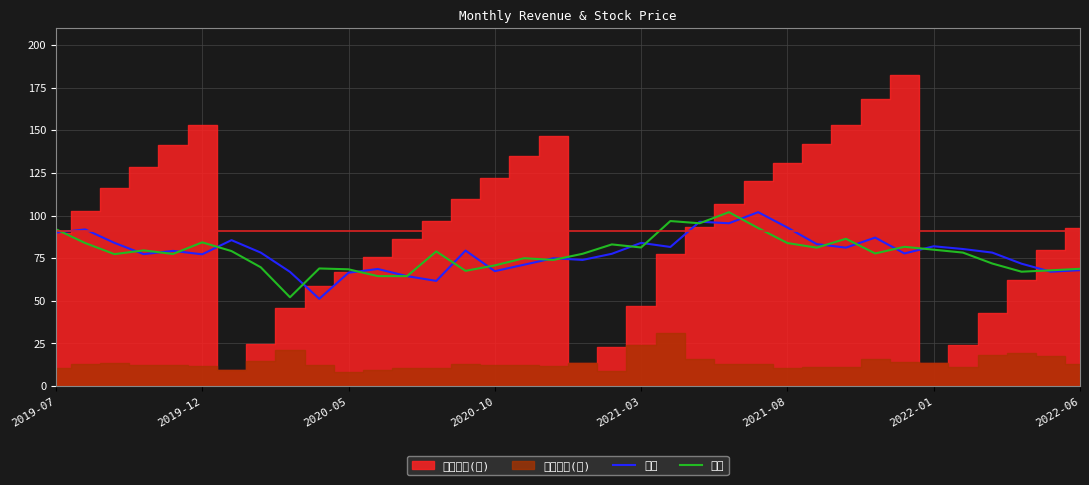

The 收盤 series shows 14.0 at 2022-06. True or false?

False